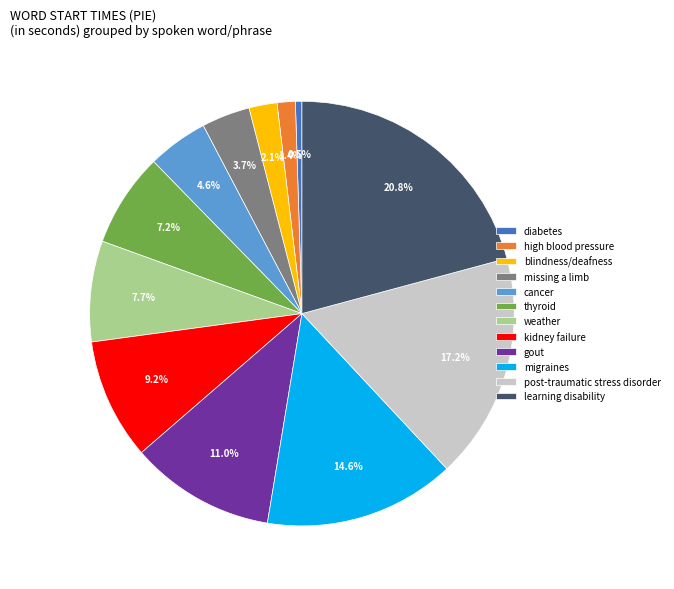

How many segments does this pie chart have?

12